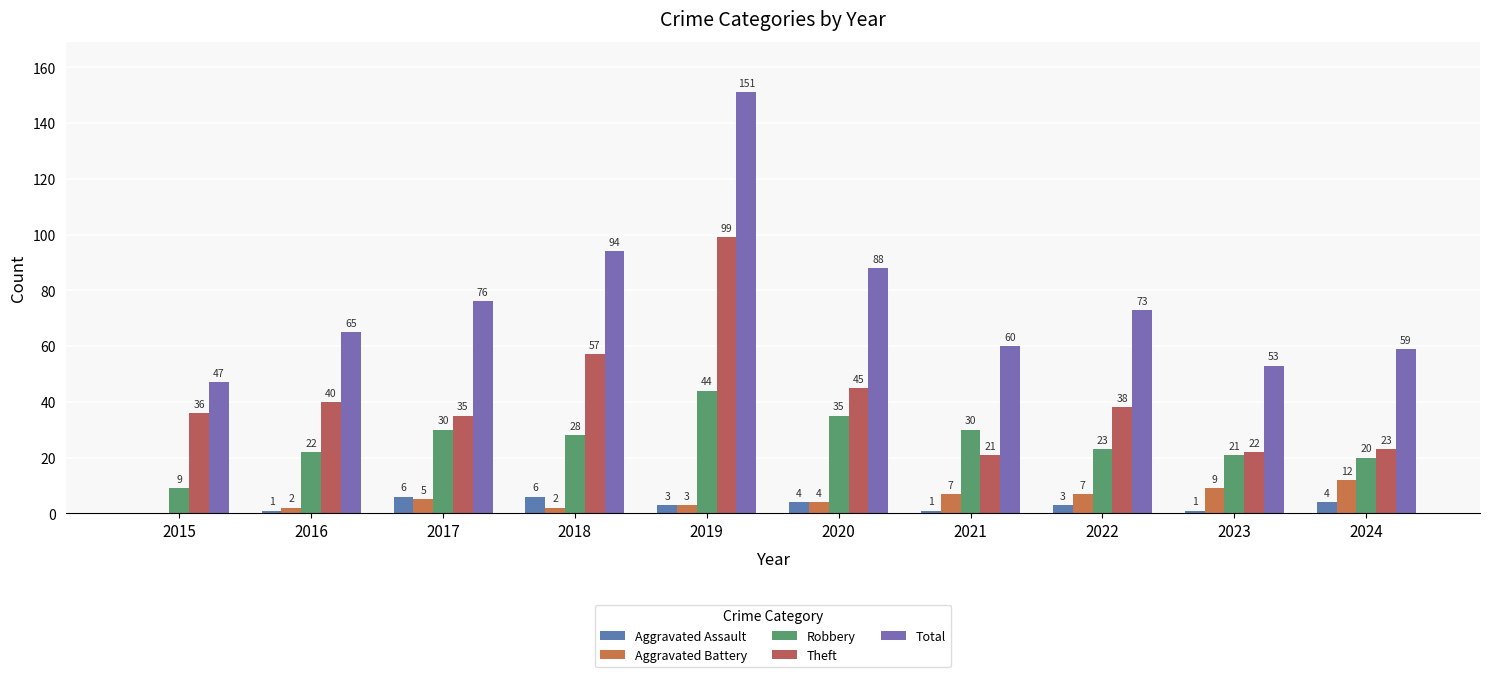

What is the difference between the Aggravated Assault values at 2019 and 2020?

1